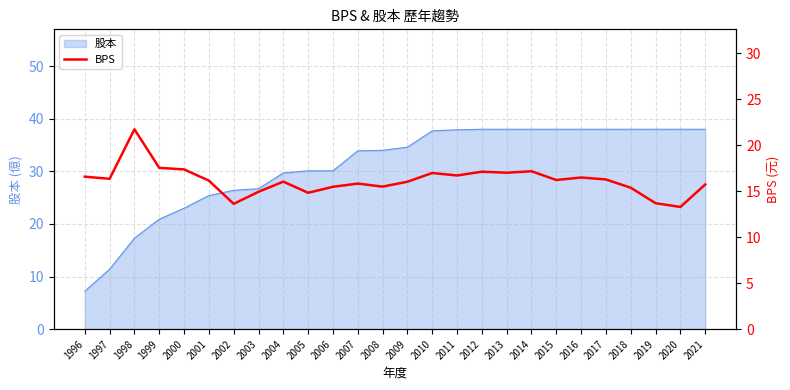

Where is the data nearest to the value 17?

2013